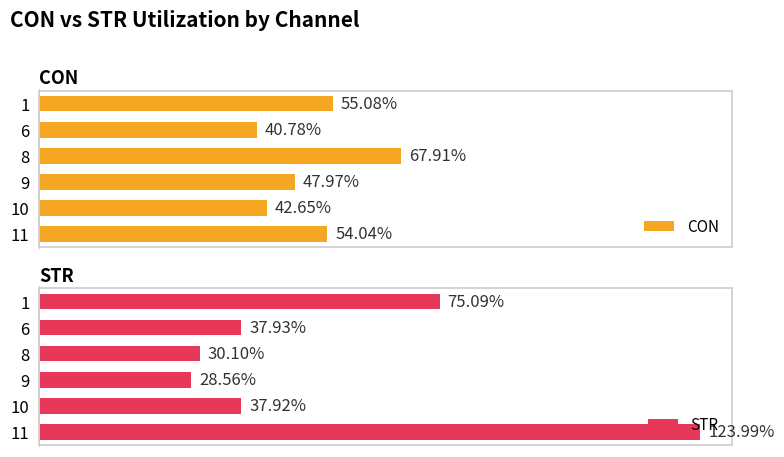

List the labels in order of CON value, smallest first.

6, 10, 9, 11, 1, 8